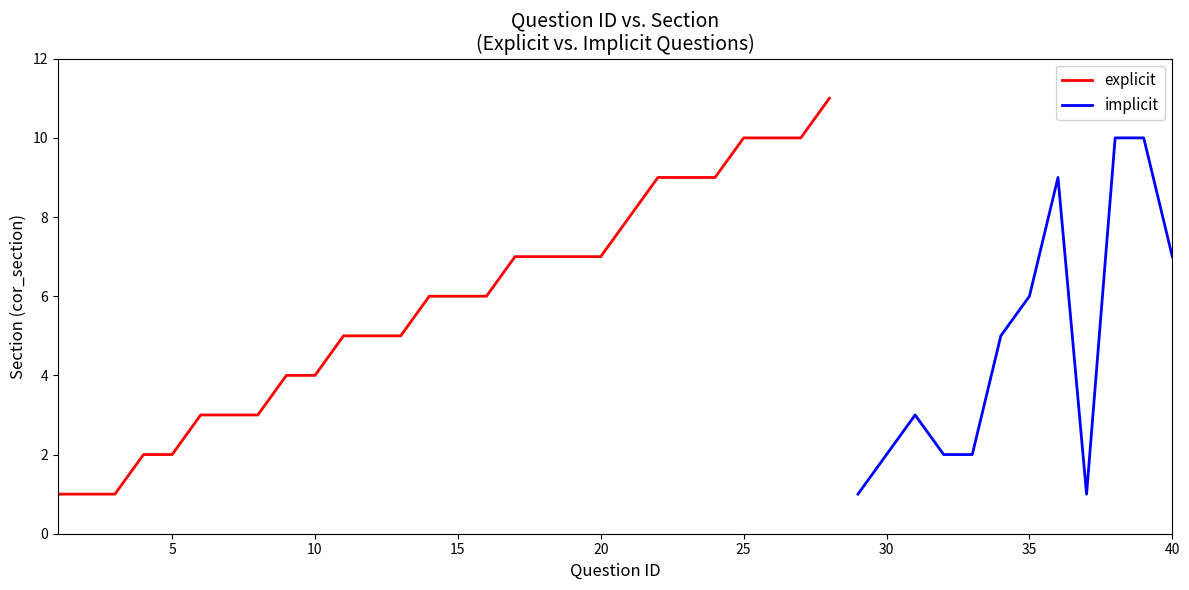

Between 28 and 34, which series saw the biggest shift?

explicit